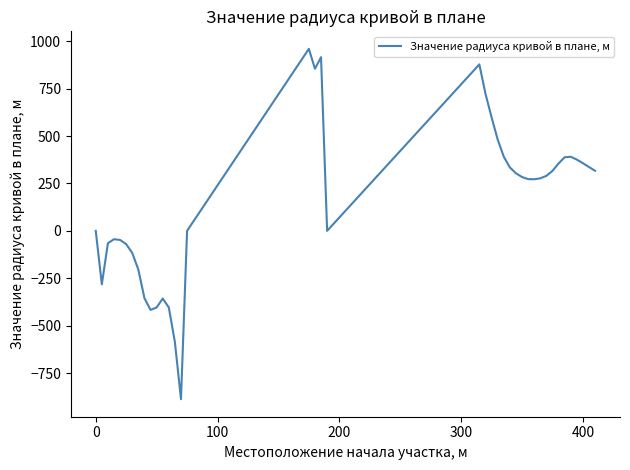

What is the minimum value shown in the chart?

-888